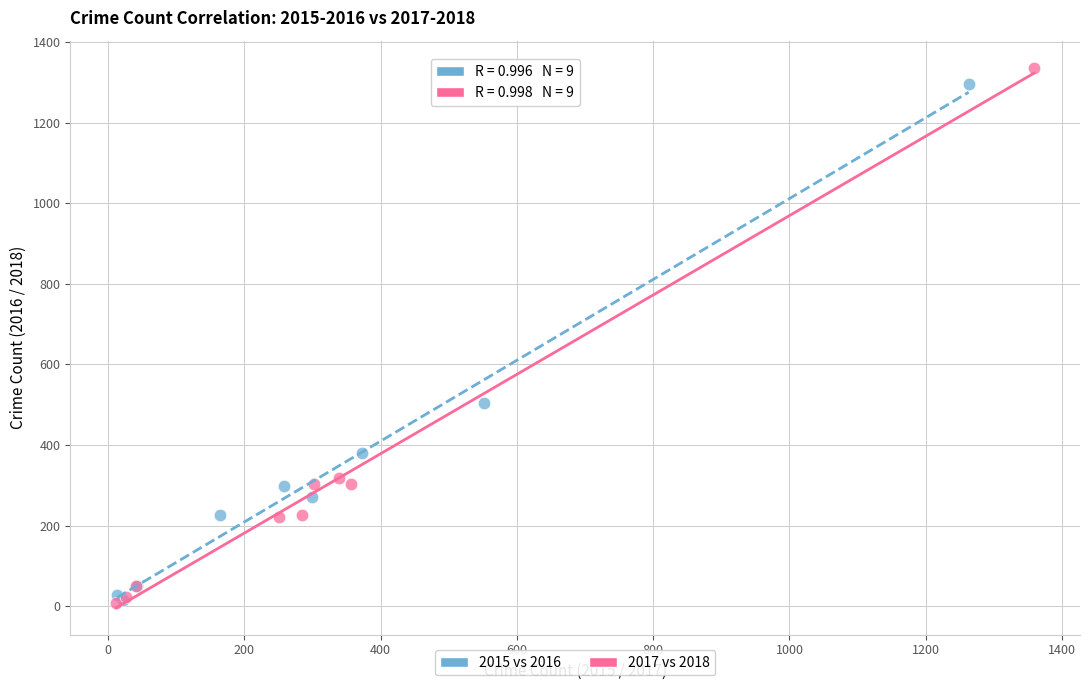

Which series has the largest Y range (max minus min)?

2017 vs 2018